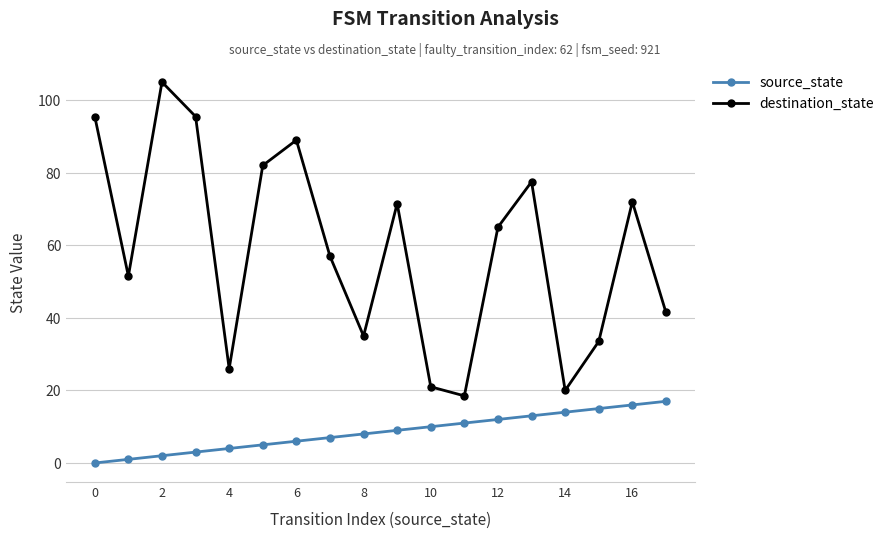

Which series has the largest total across all categories?

destination_state